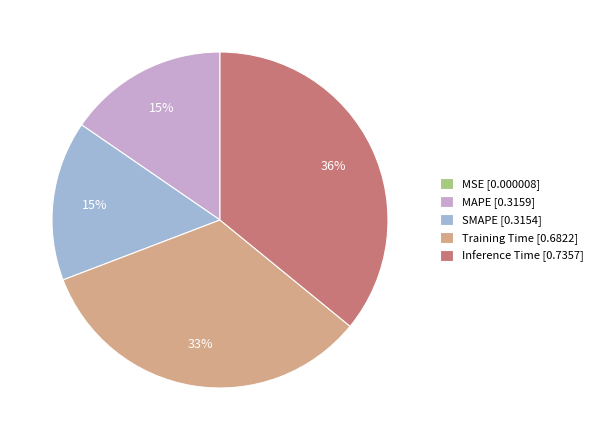

To the nearest percent, what is the difference between the largest and smallest slice percentages?

36%